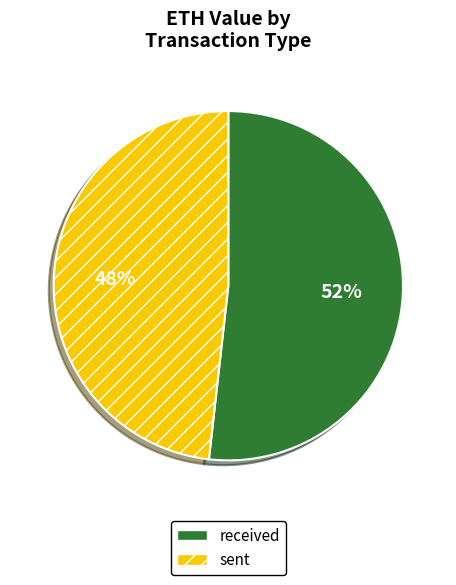

True or false: sent accounts for 42% of the total.

False